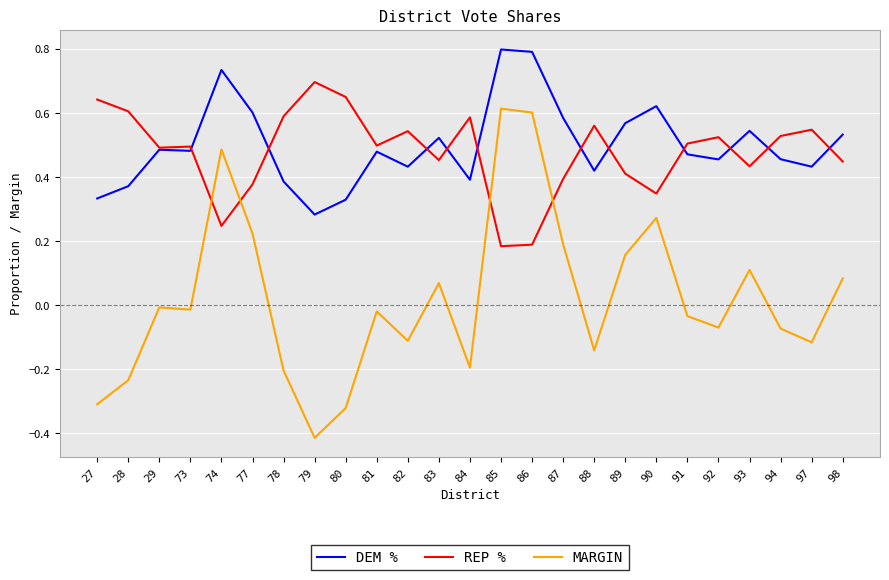

At 73, list the series in order from smallest to largest.

MARGIN, DEM %, REP %